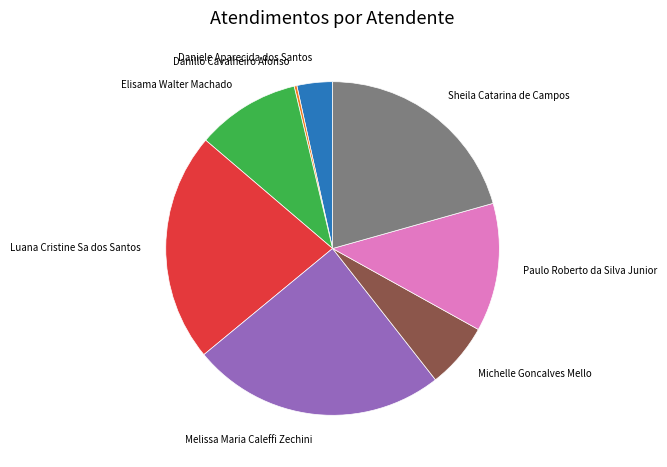

Does Sheila Catarina de Campos account for over 50% of the chart?

No